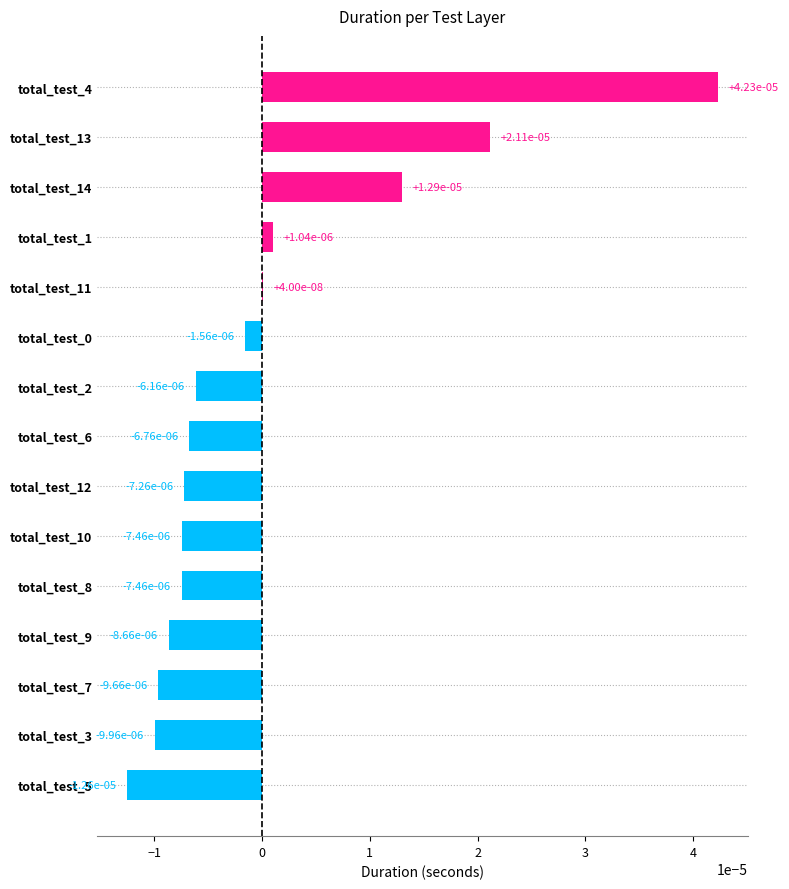

How many values exceed 0?

5